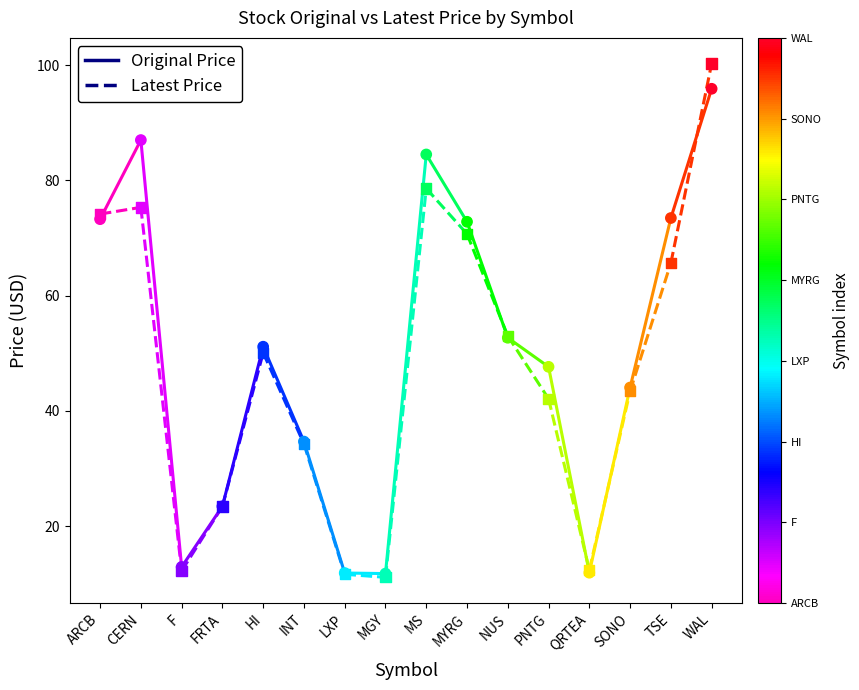

Which series has the largest Y range (max minus min)?

original_price